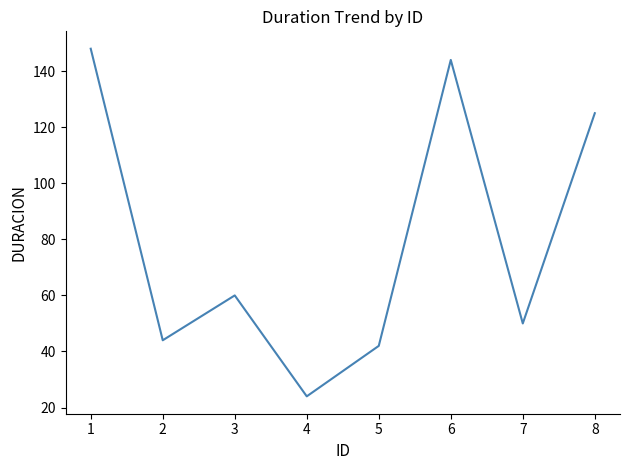

Reading left to right, list all the values displayed in this chart.

148	44	60	24	42	144	50	125